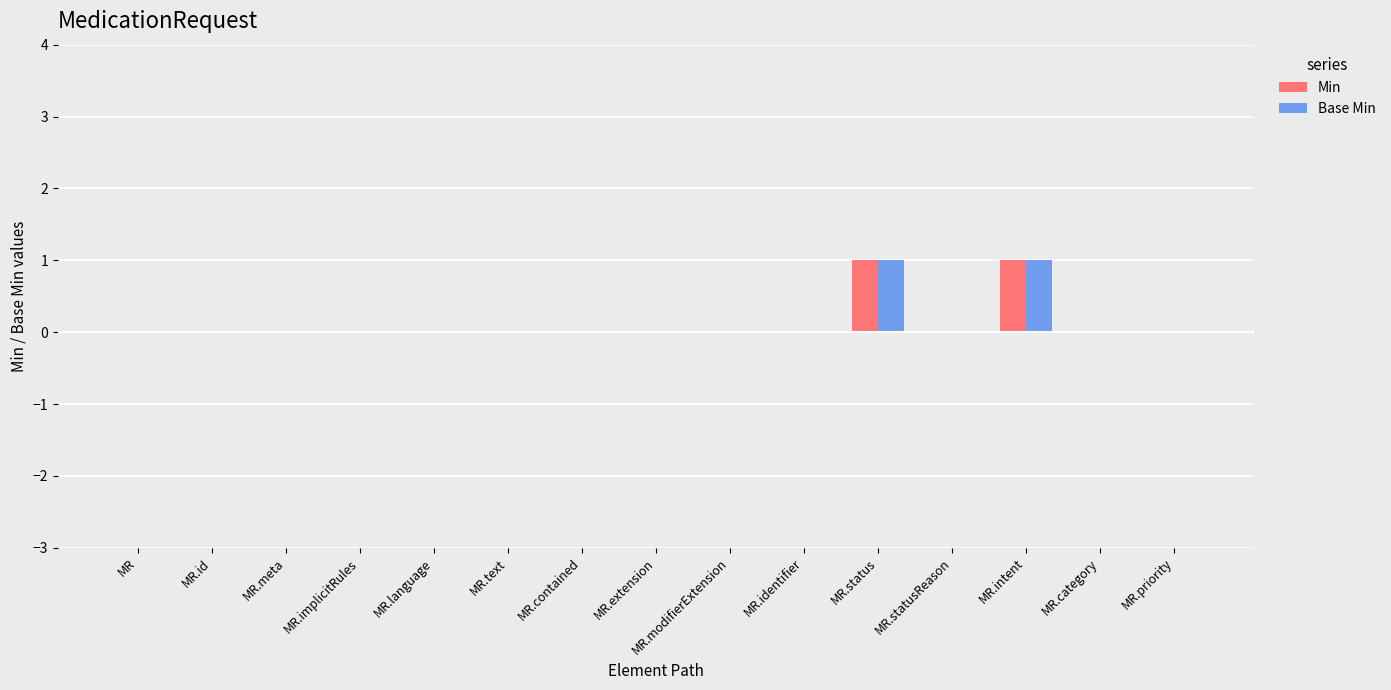

How many groups of bars are there?

15